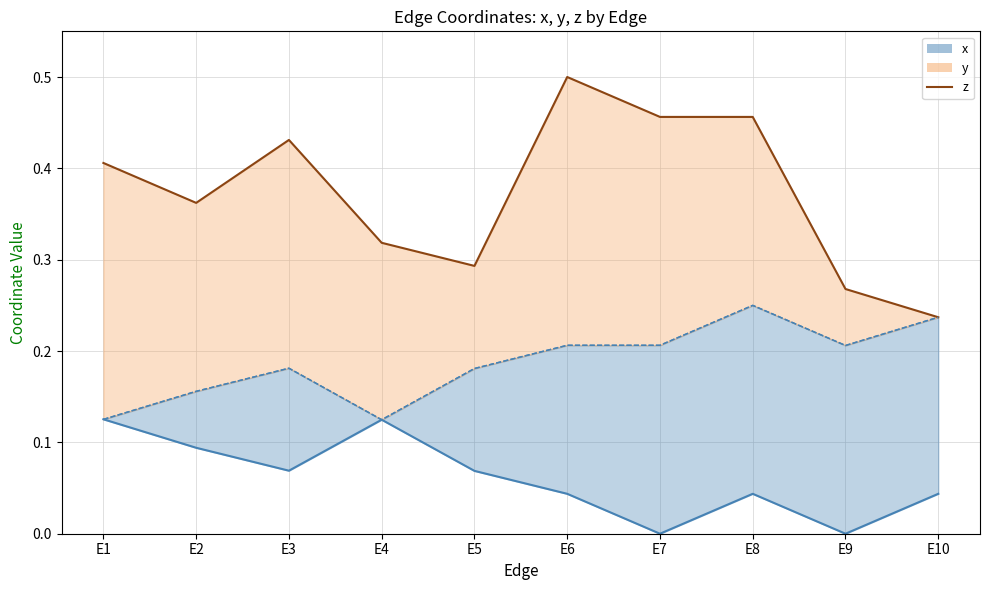

Between E1 and E5, which is larger?

E1